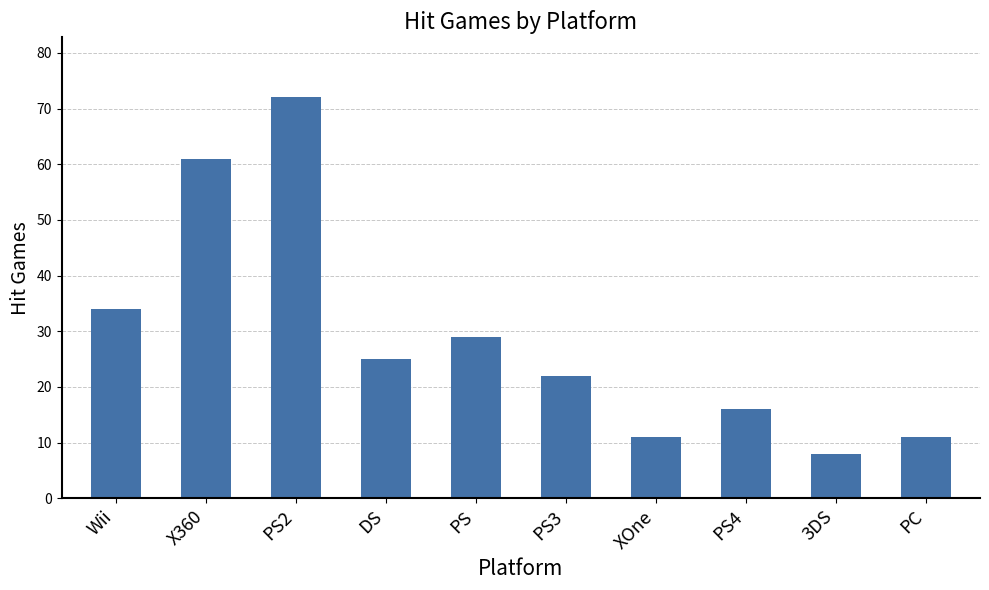

Where does the data first go above 25?

Wii